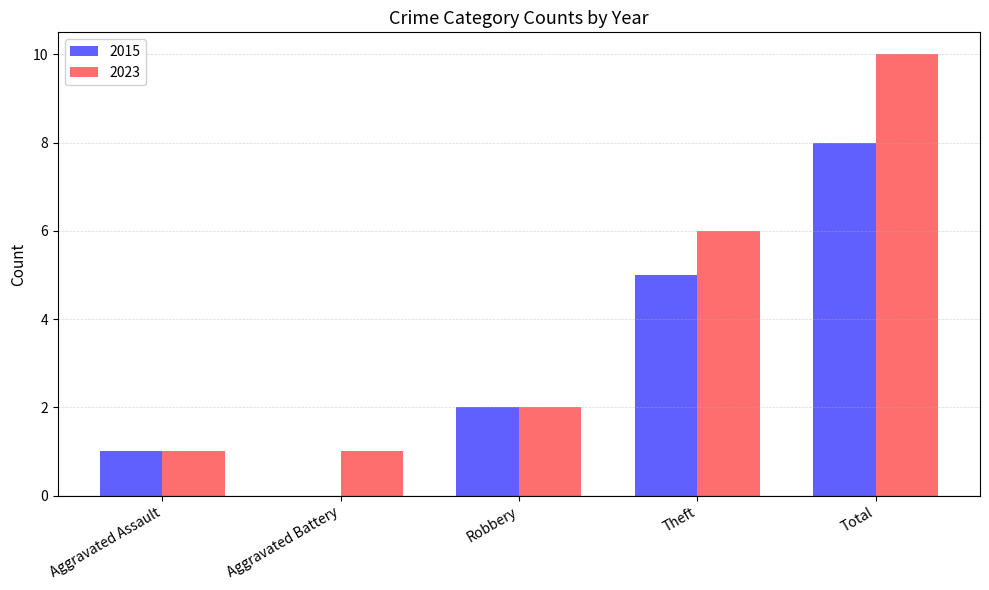

At which label is 2015 closest to 4?

Theft